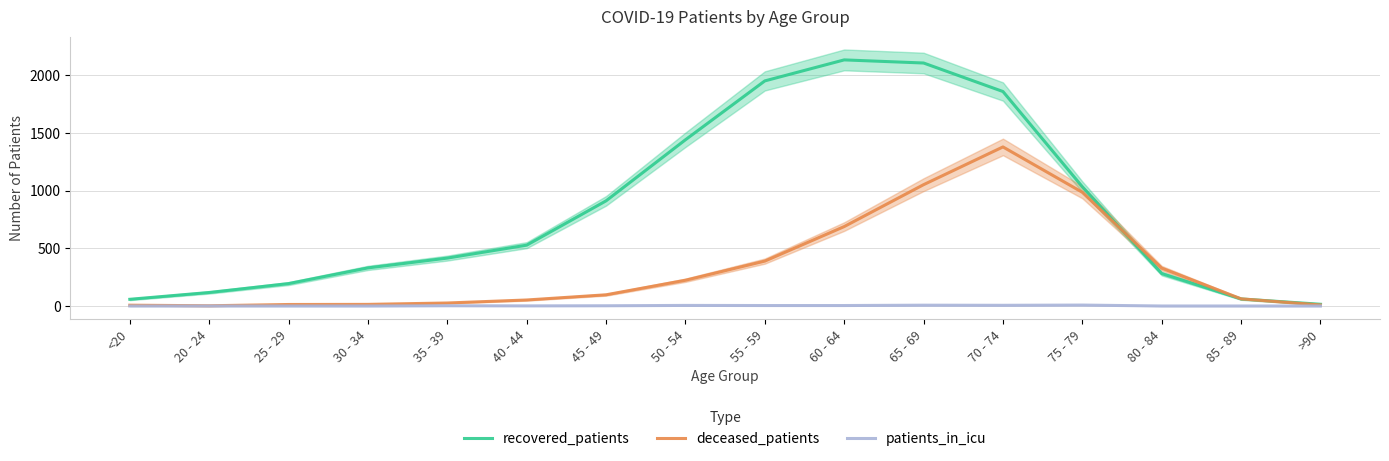

Rank the categories by patients_in_icu value from highest to lowest.

75 - 79, 65 - 69, 70 - 74, 50 - 54, 55 - 59, 60 - 64, 35 - 39, 45 - 49, 40 - 44, <20, 20 - 24, 25 - 29, 30 - 34, 80 - 84, 85 - 89, >90